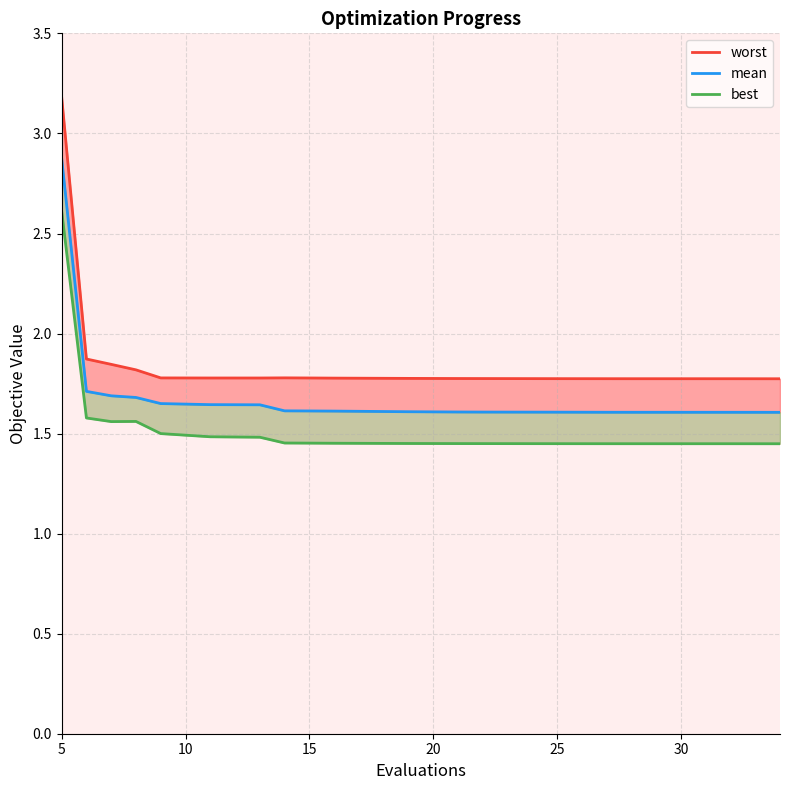

How many lines are shown in the chart?

3